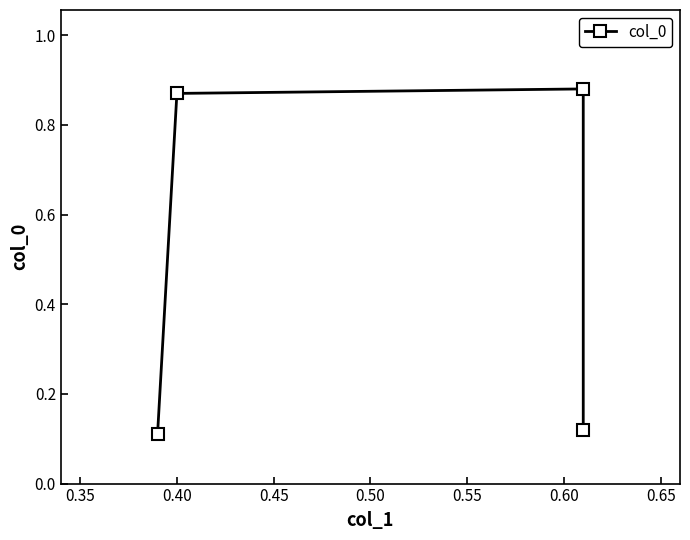

What is the sum of all values?

2.0